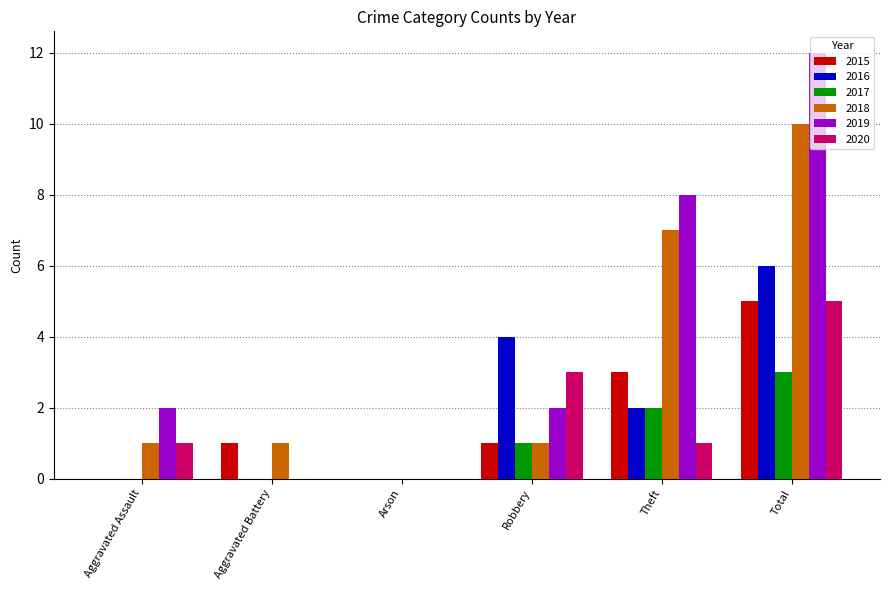

Count the 2017 values in the range 0 to 2.

5